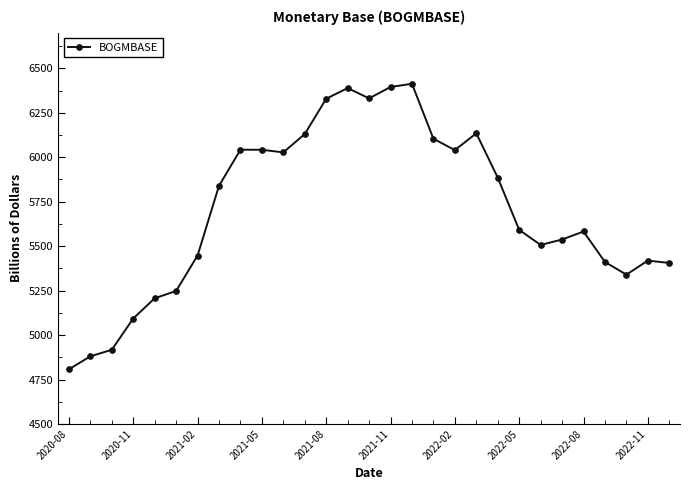

What is the difference between the maximum and minimum values?

1605.7